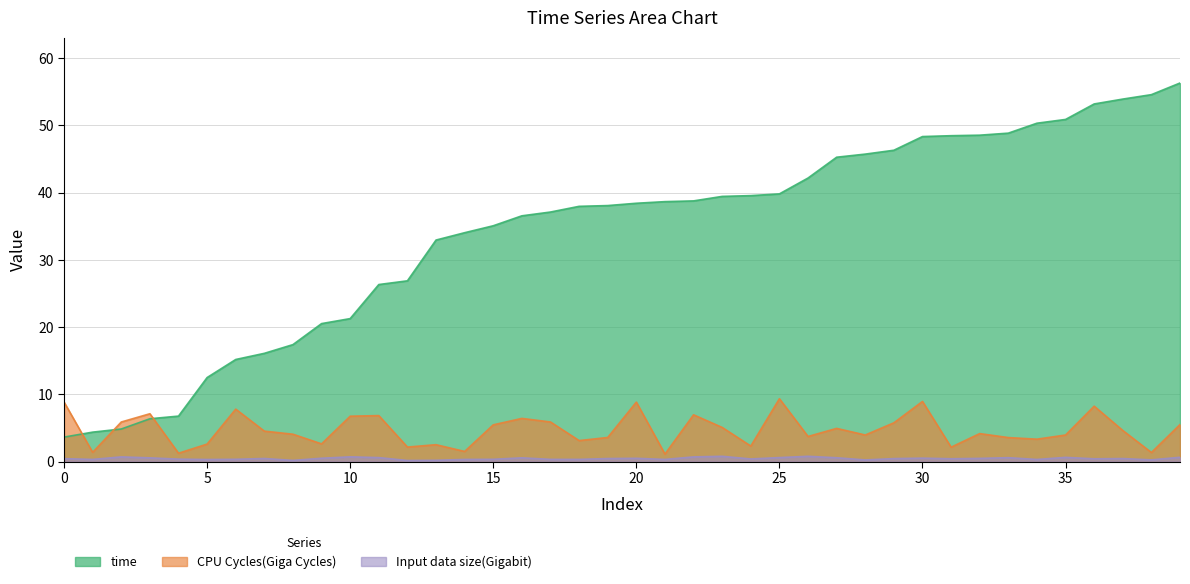

How many values in the CPU Cycles(Giga Cycles) series are below 4?

18